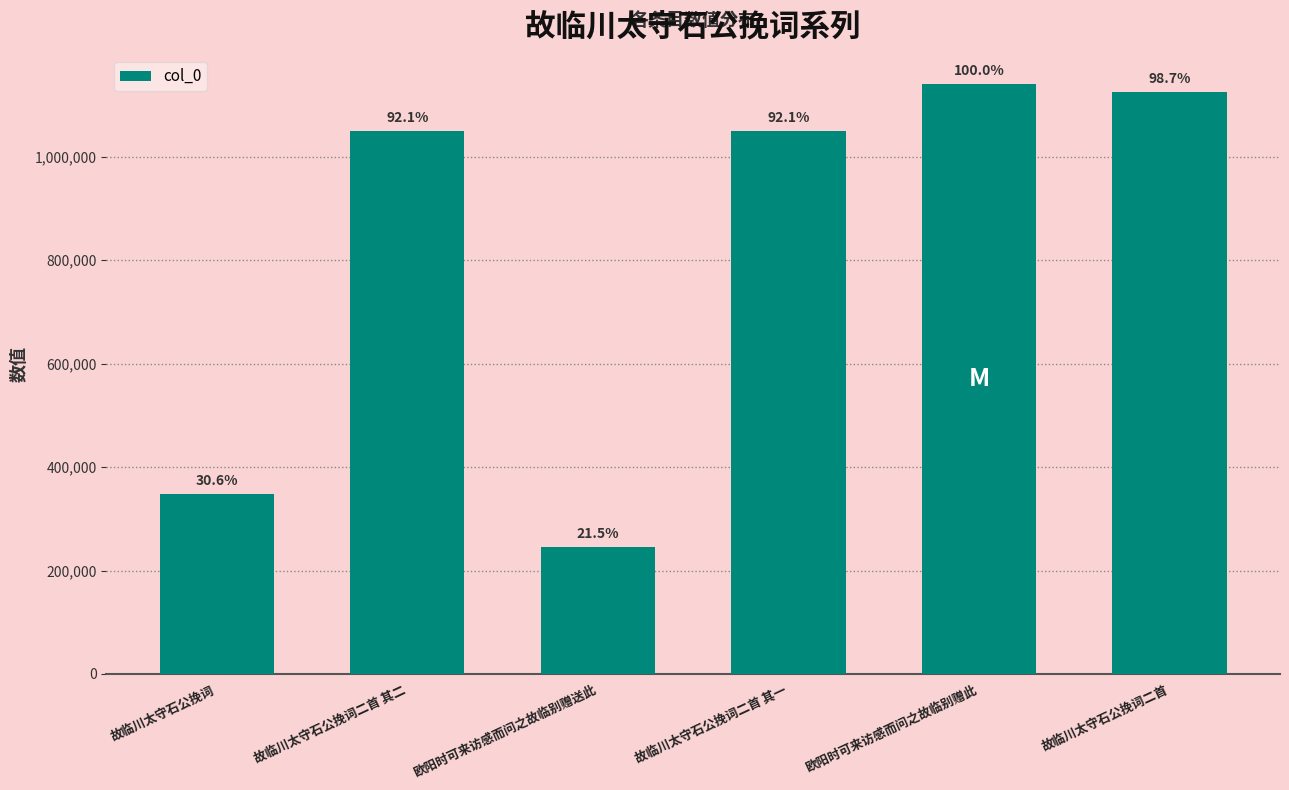

What is the value of the 3rd bar from the left?

244848